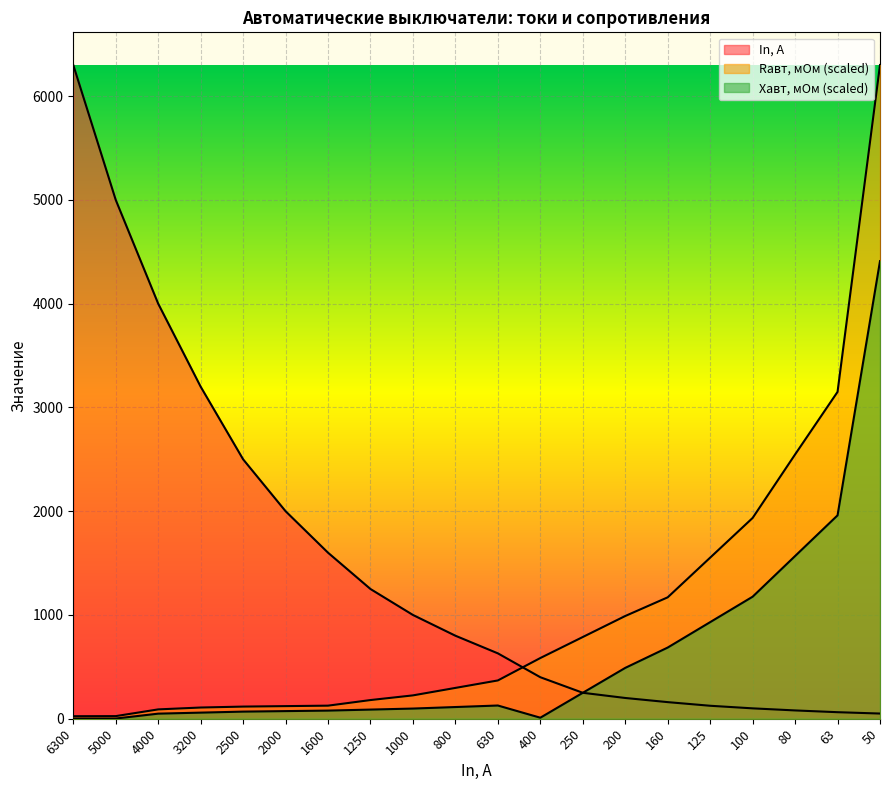

Where do Rавт_мОм and In_A first cross each other?

630 and 400